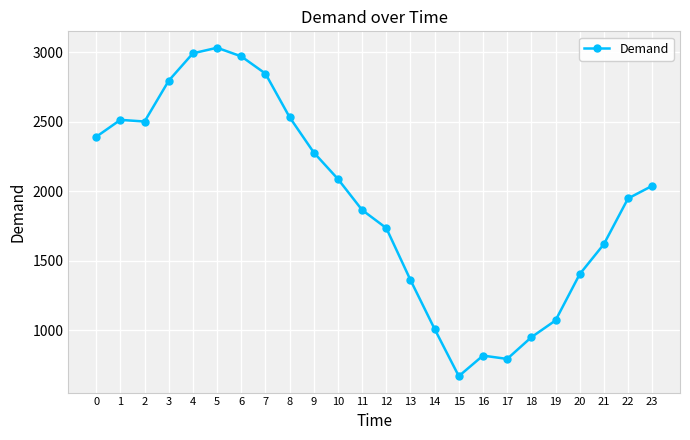

What is the smallest value displayed?

668